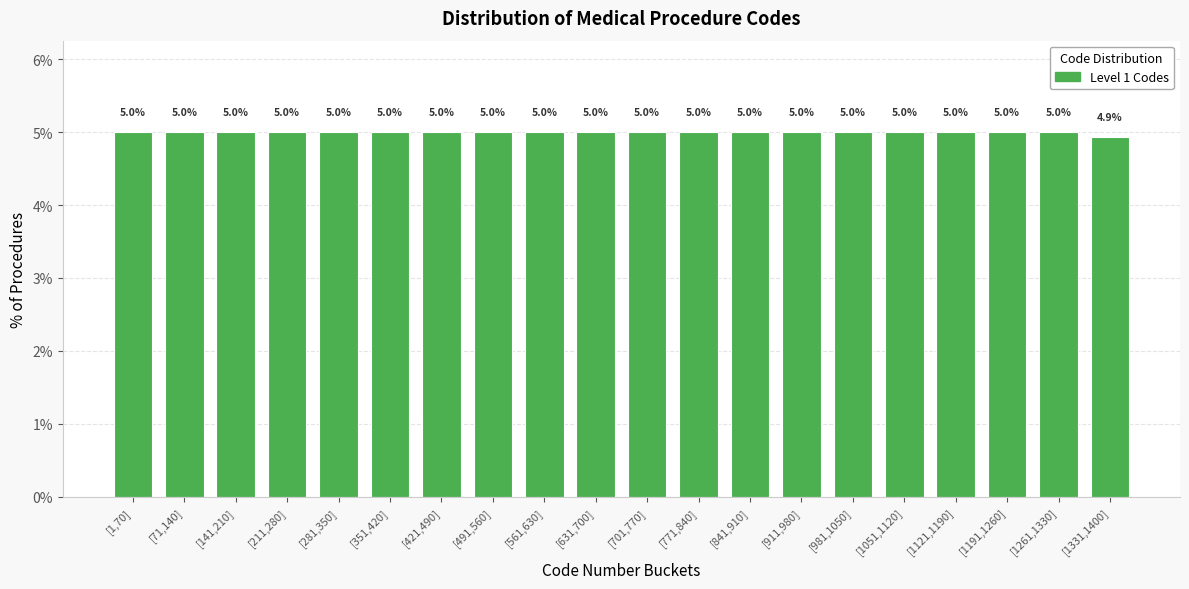

Reading left to right, list all the values displayed in this chart.

5.0	5.0	5.0	5.0	5.0	5.0	5.0	5.0	5.0	5.0	5.0	5.0	5.0	5.0	5.0	5.0	5.0	5.0	5.0	4.9